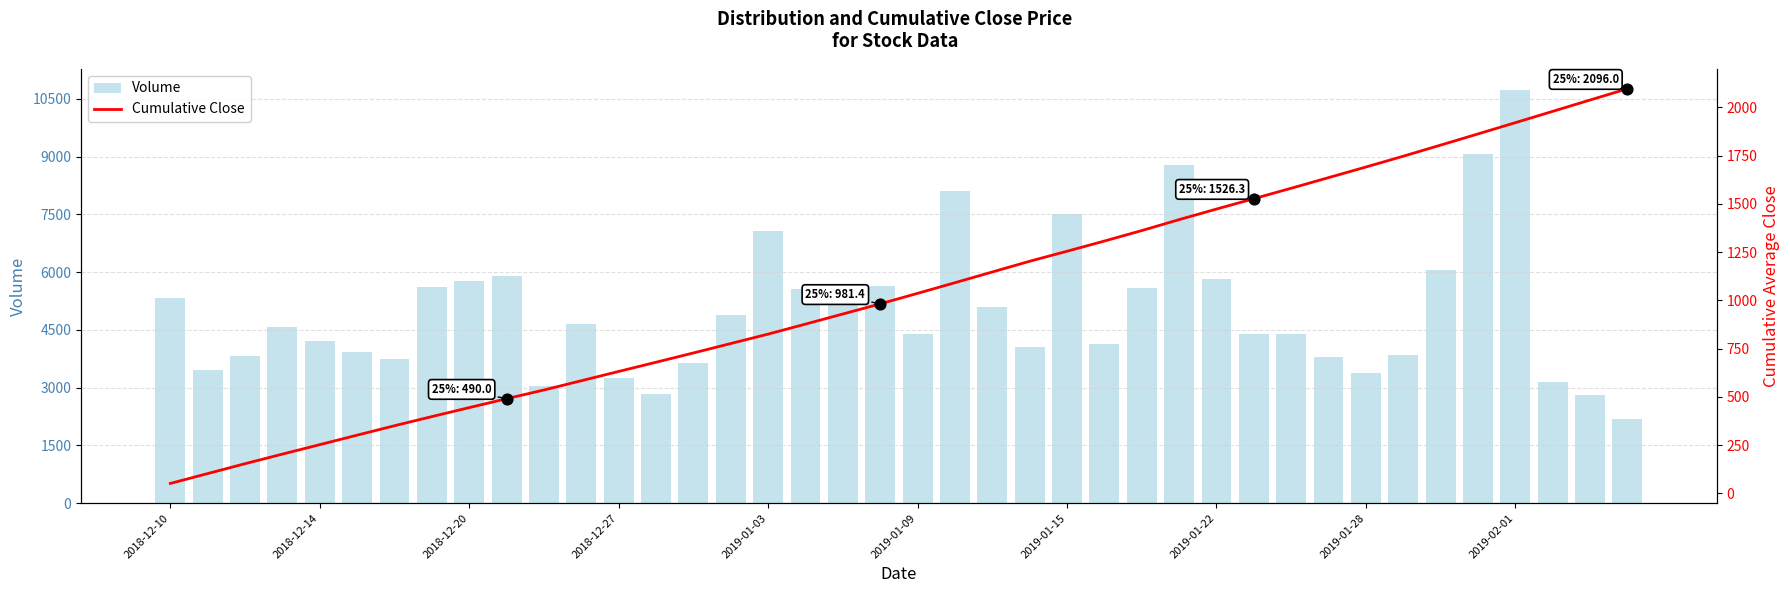

Is the value of Cumulative Close at 38 greater than the value of Volume at 22?

No